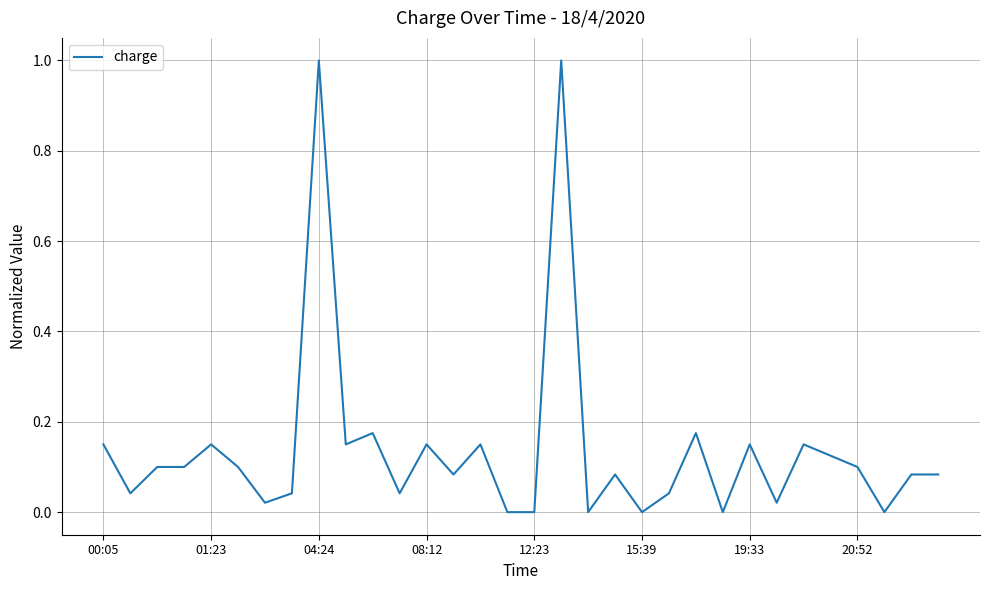

What is the difference between the maximum and minimum values?

1.0